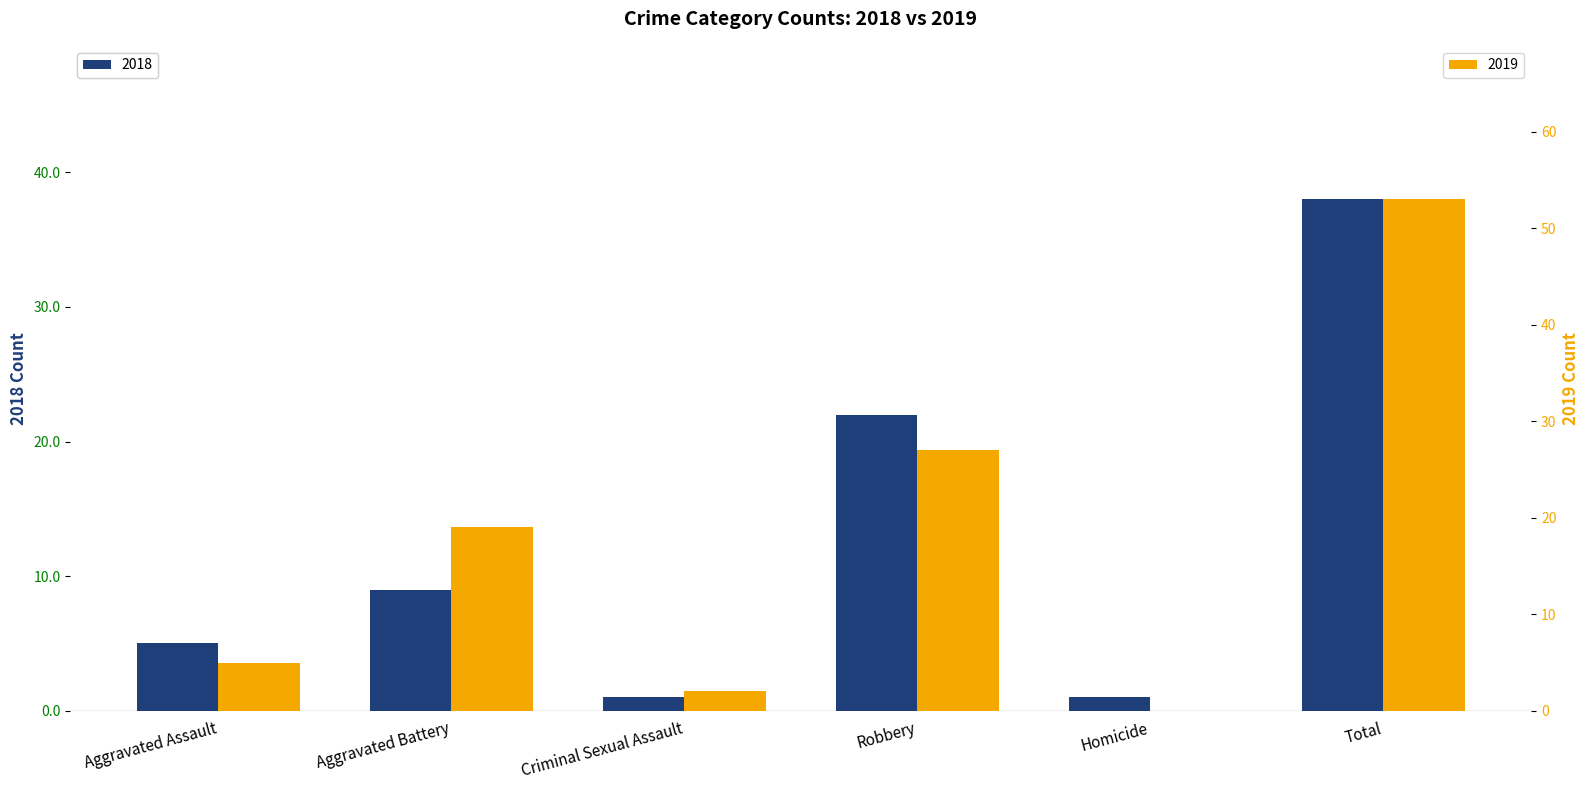

How many 2018 values are between 1 and 22?

5